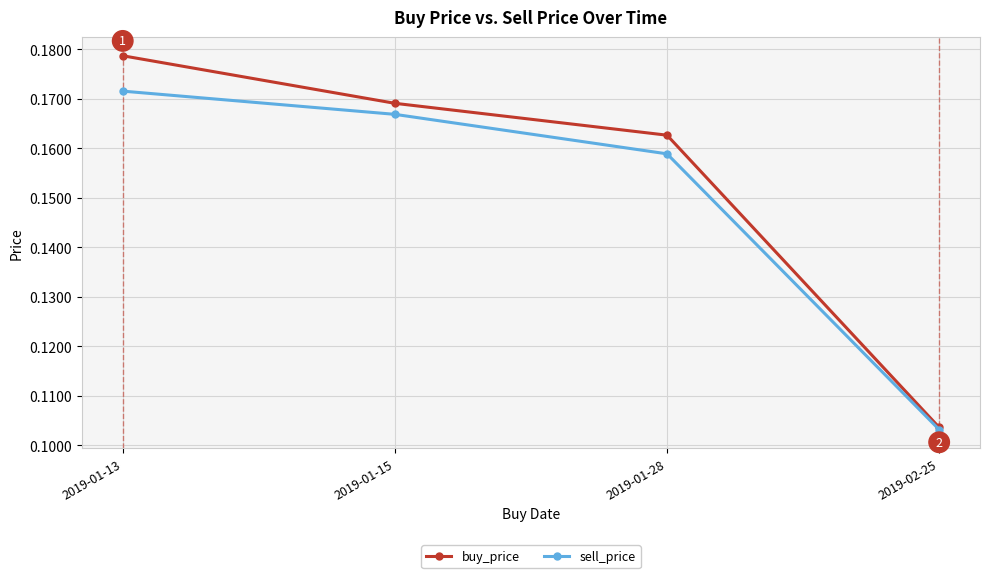

Does the chart display data point markers on the line(s)?

Yes